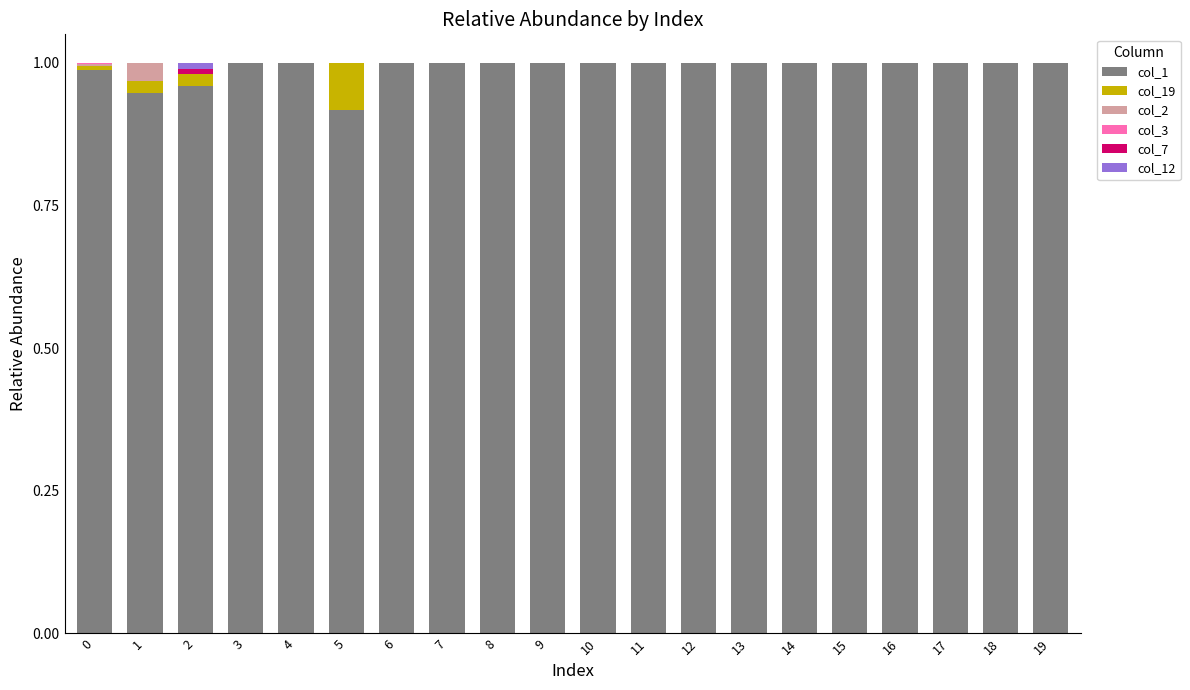

What is the total value across all series at 17?

1.0